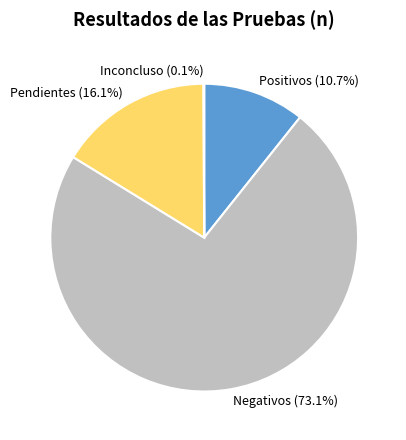

Is there a majority slice in this chart?

Yes